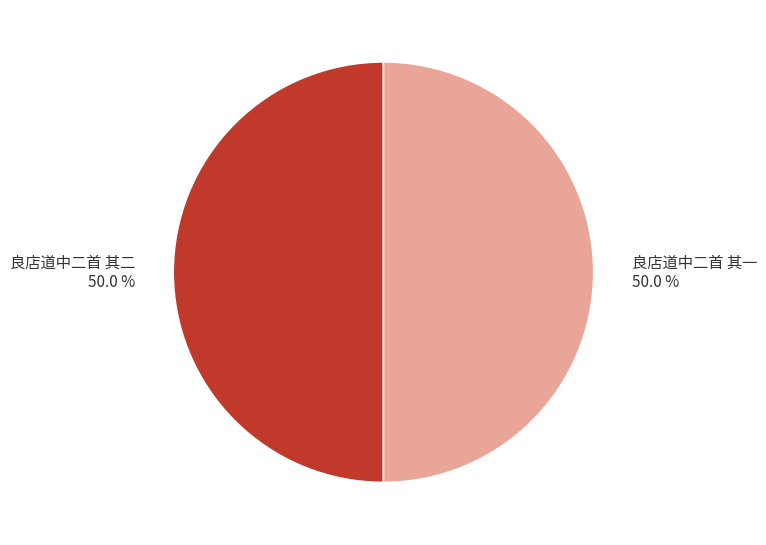

Count the number of slices in the pie.

2